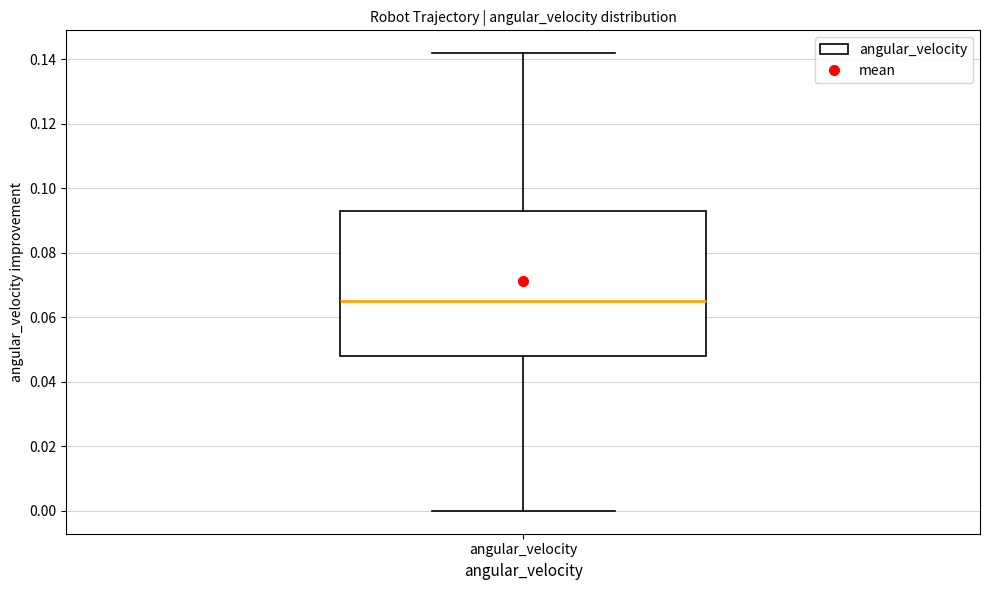

Transcribe this box plot: give where the median line is, the range the box spans, and where the two whiskers end, as read against the y-axis. The values are not printed on the chart, so give them approximately, as read against the axis.

median 0.066, box 0.048 to 0.092, whiskers 0.000 to 0.142